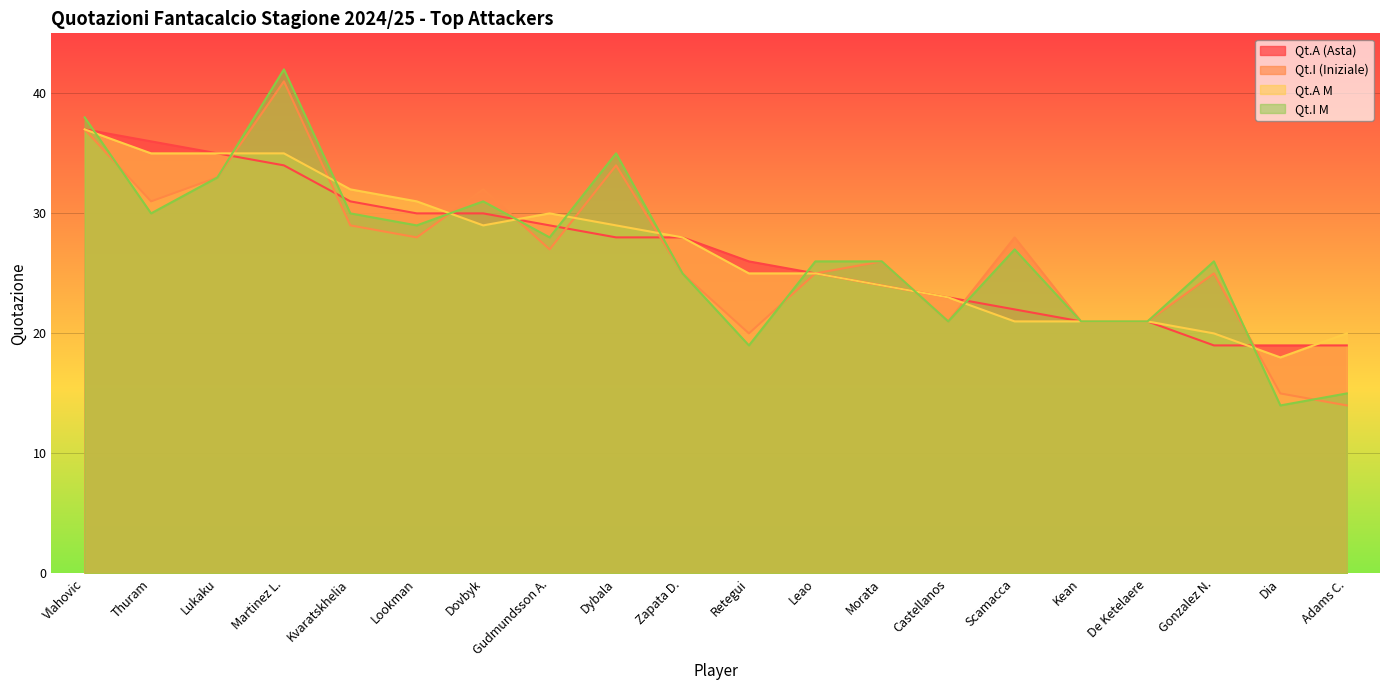

What is the difference between the maximum and minimum values in the Qt.I (Iniziale) series?

27